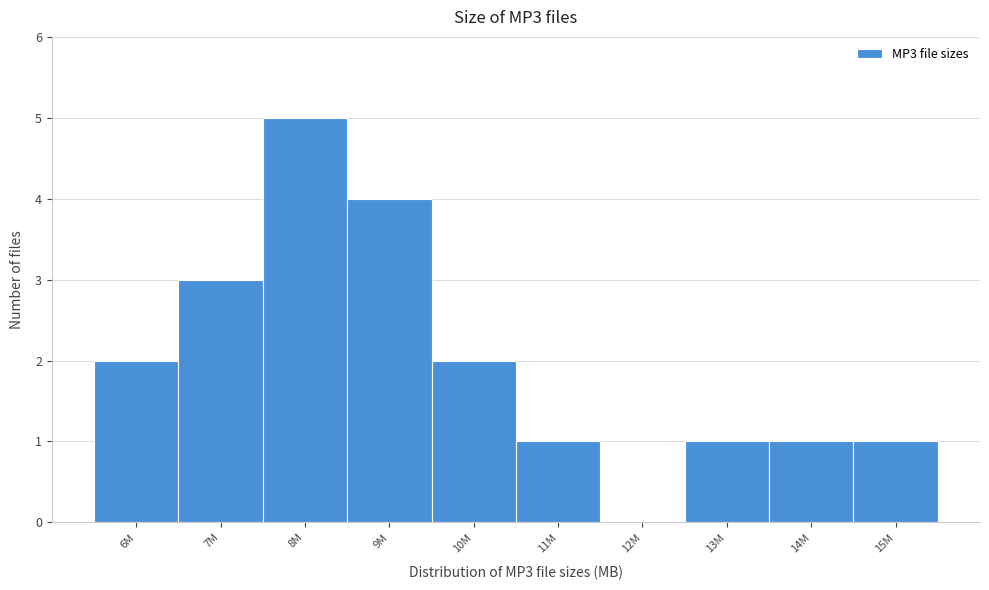

Reading left to right, extract all data points from this chart.

6M=2	7M=3	8M=5	9M=4	10M=2	11M=1	12M=0	13M=1	14M=1	15M=1